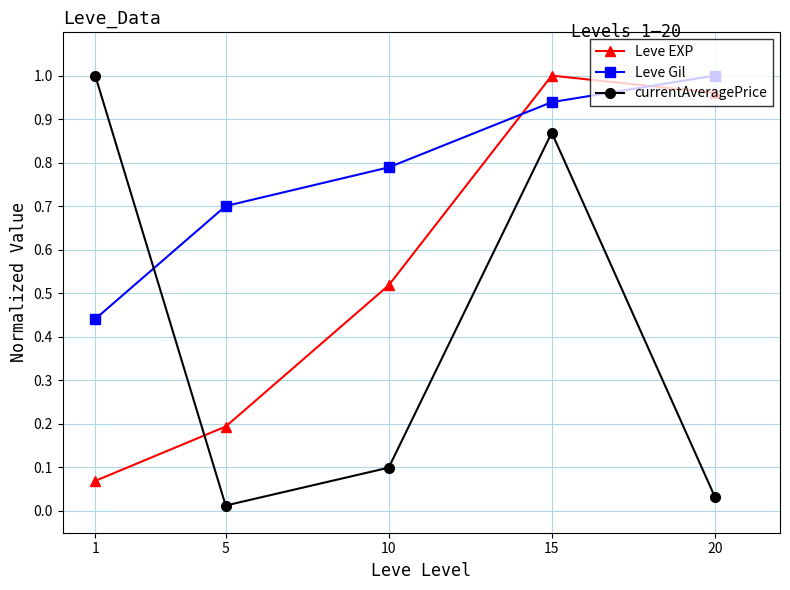

Which series changed the most between 5 and 20?

Leve EXP